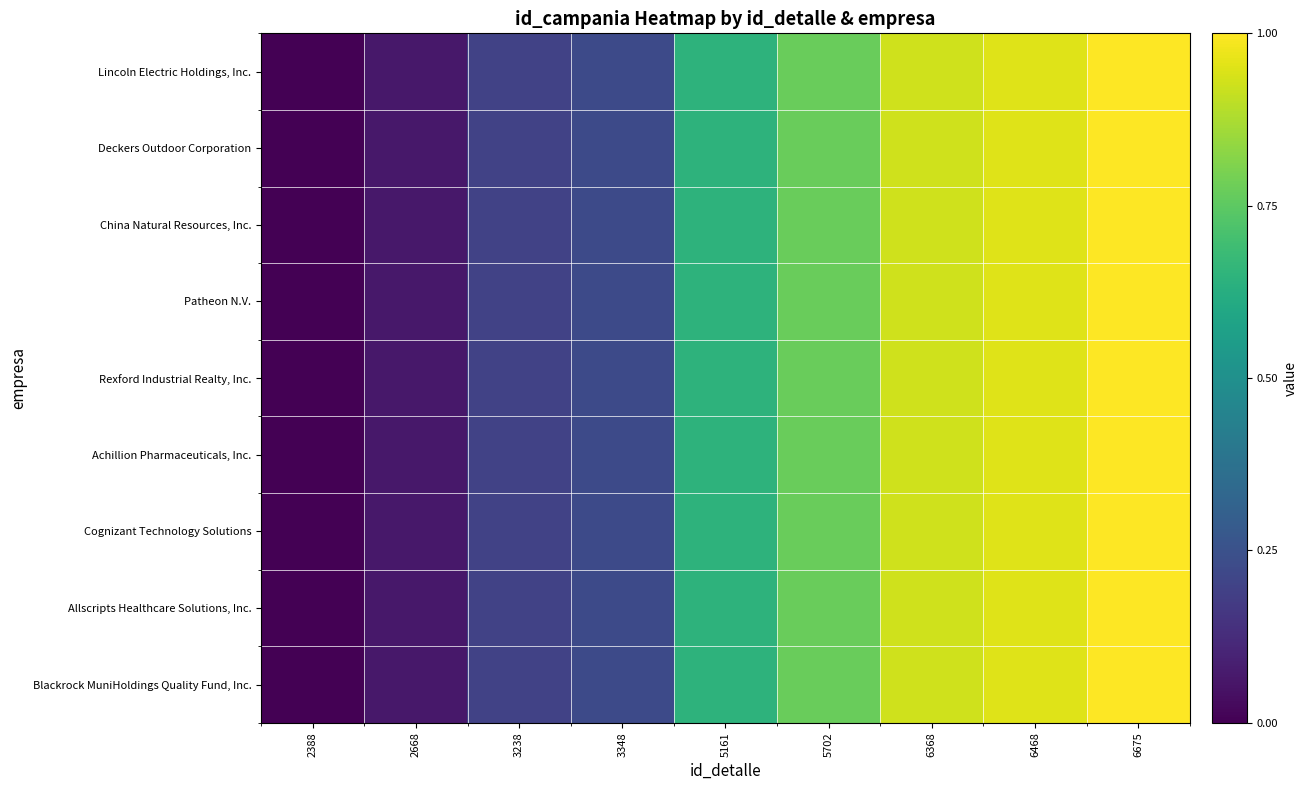

What is the maximum value shown in the chart?

1.0